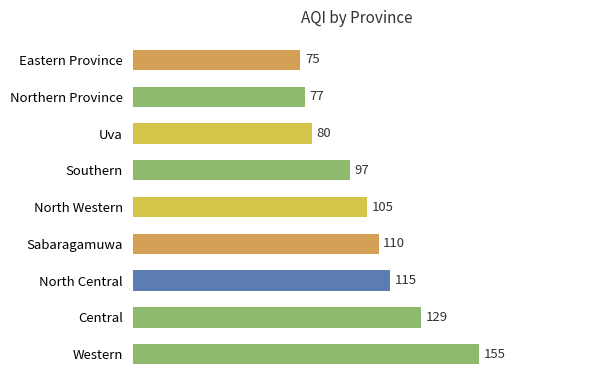

How many values are below 105?

4